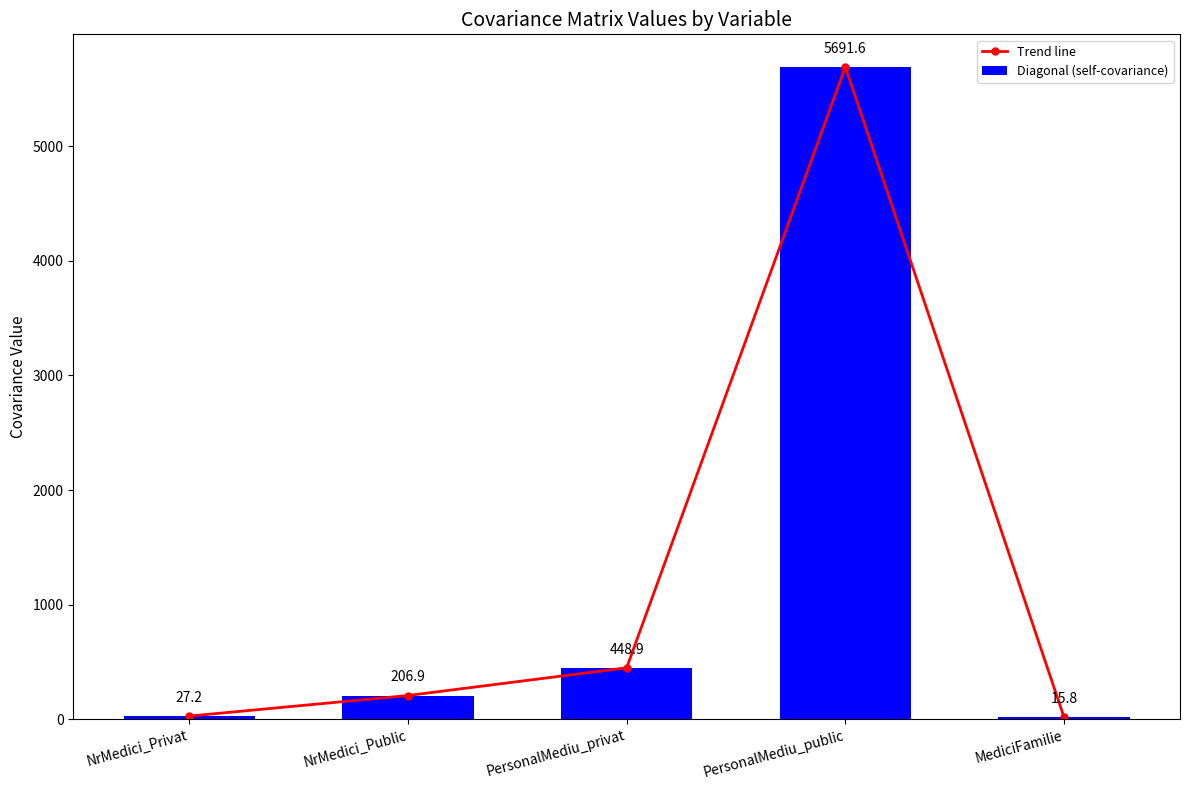

Reading left to right, list all the values displayed in this chart.

Trend line: NrMedici_Privat=27.2	NrMedici_Public=206.9	PersonalMediu_privat=448.9	PersonalMediu_public=5691.6	MediciFamilie=15.8
Diagonal (self-covariance): NrMedici_Privat=27.2	NrMedici_Public=206.9	PersonalMediu_privat=448.9	PersonalMediu_public=5691.6	MediciFamilie=15.8